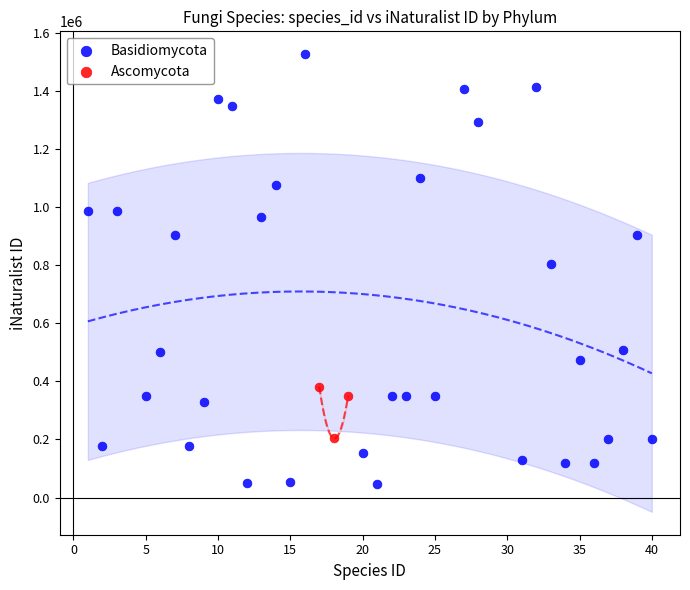

Which series contains the lowest Y value?

Basidiomycota